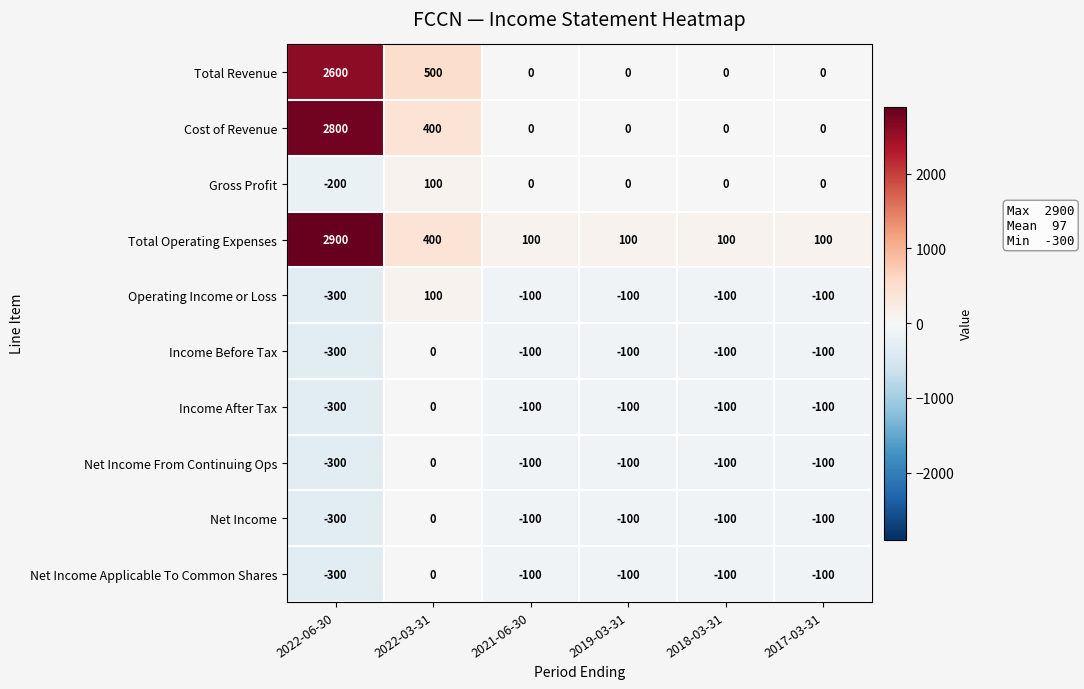

Which series has the largest total across all categories?

Total Operating Expenses